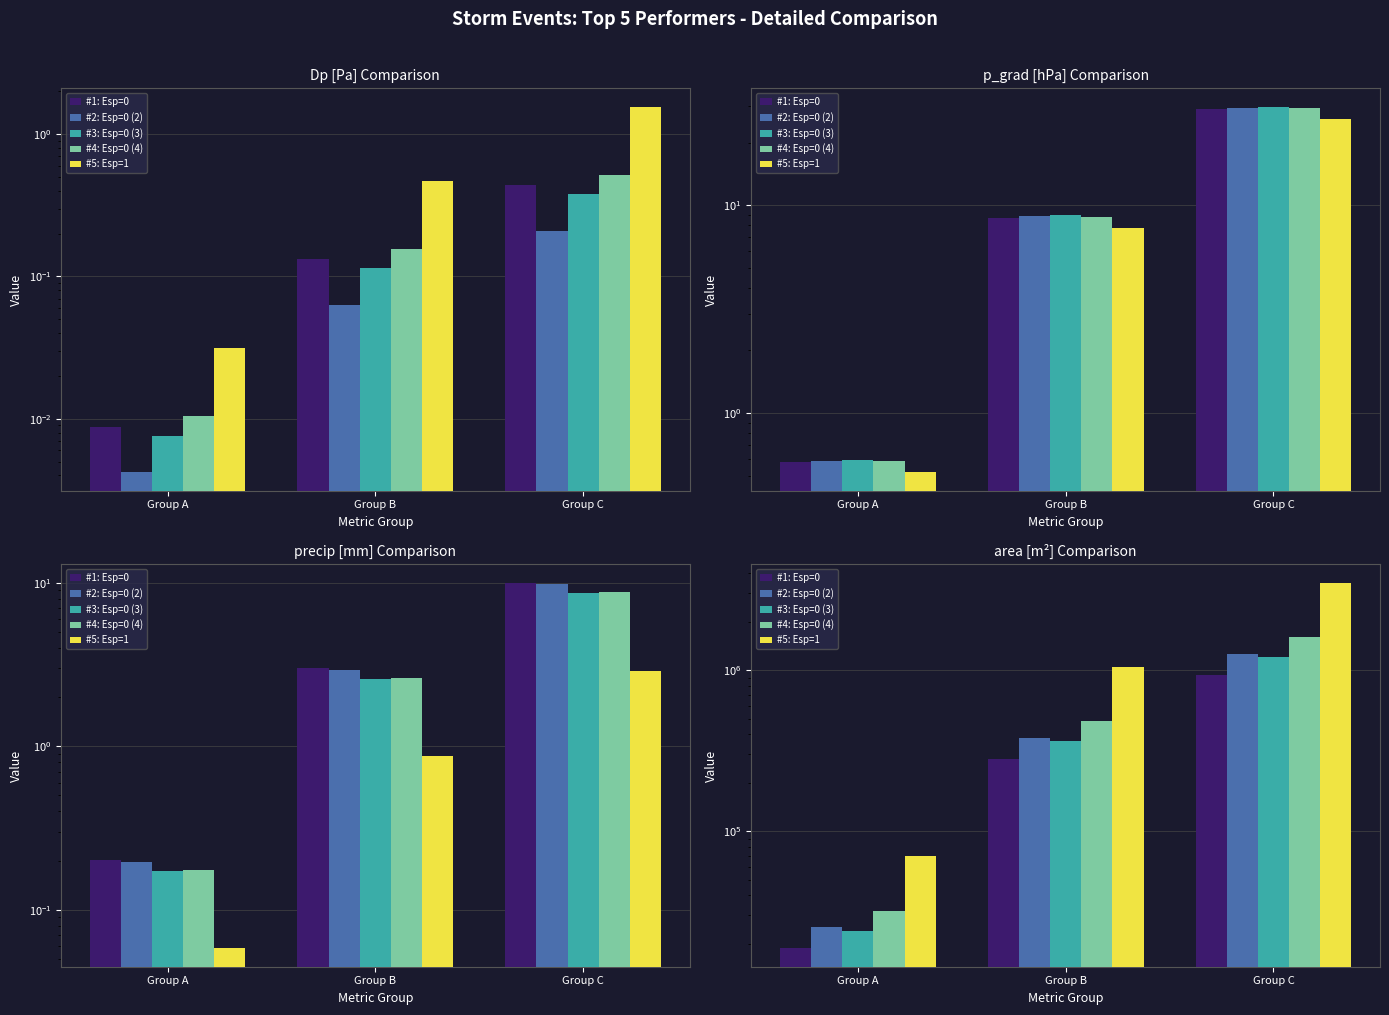

Which has a higher value, Group C or Group A?

Group C